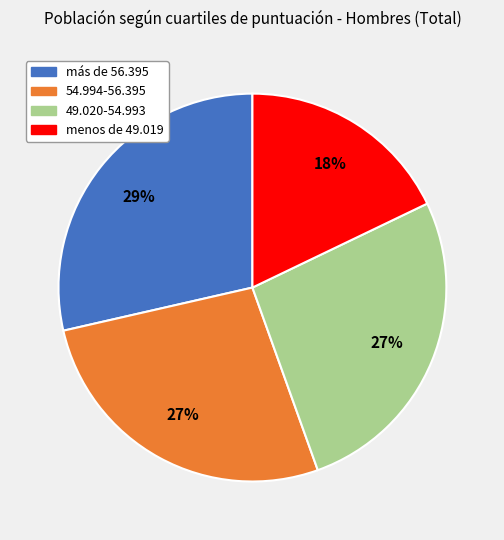

To the nearest percent, what portion does más de 56.395 represent?

29%